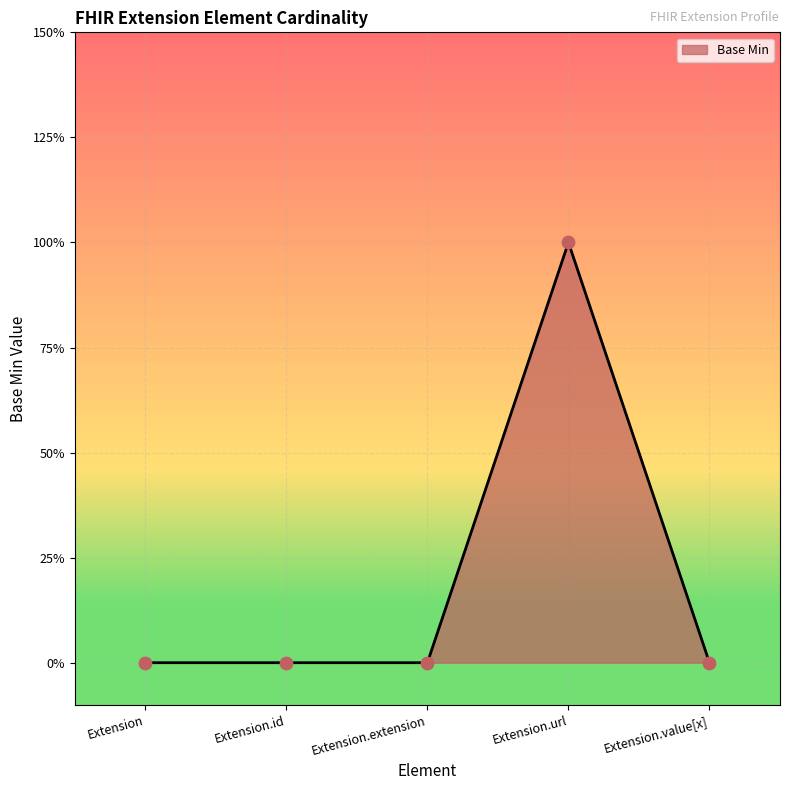

Which has a higher value, Extension or Extension.extension?

Extension